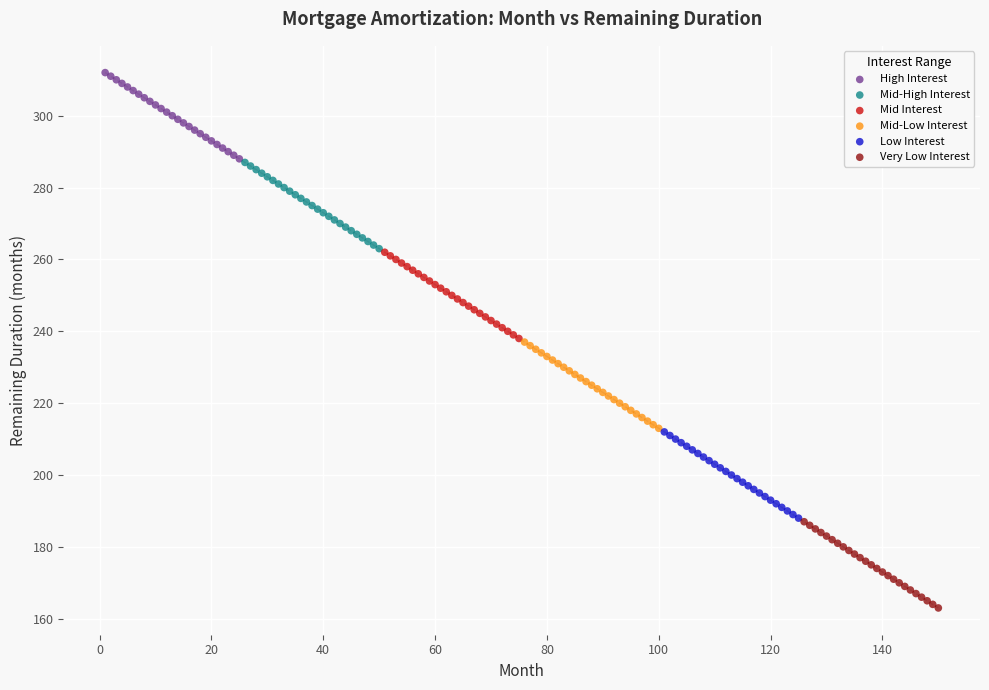

Which series contains the highest Y value?

High Interest